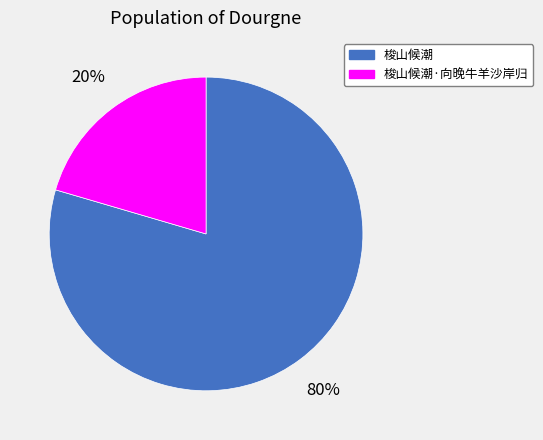

How many slices are in this pie chart?

2